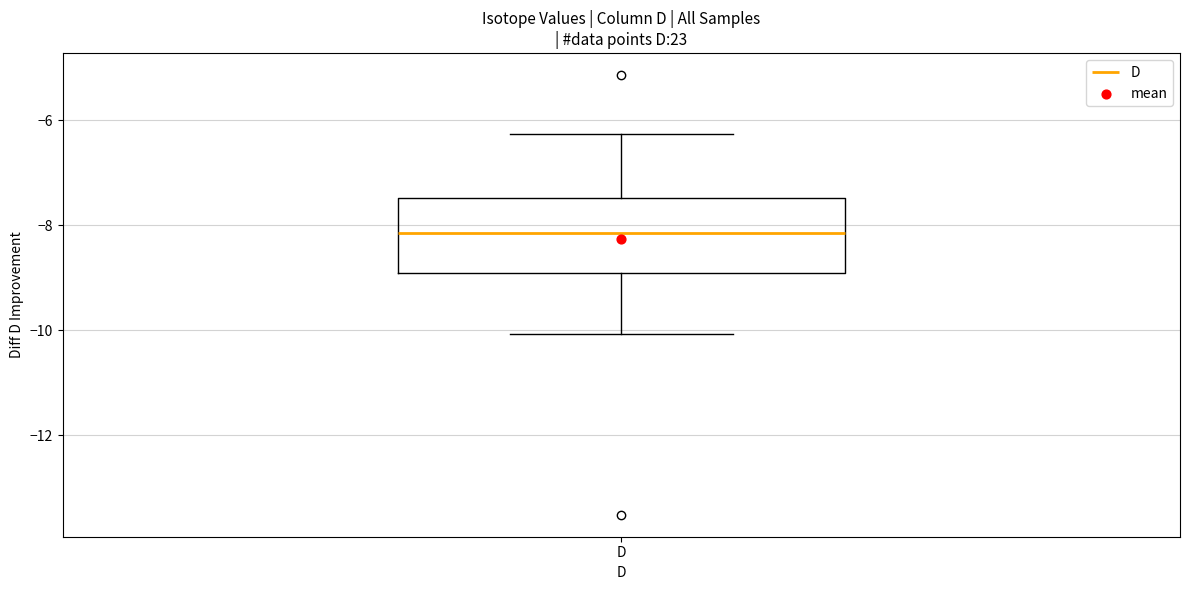

Transcribe this box plot: give where the median line is, the range the box spans, and where the two whiskers end, as read against the y-axis. The values are not printed on the chart, so give them approximately, as read against the axis.

median -8.2, box -9.0 to -7.4, whiskers -10.0 to -6.2